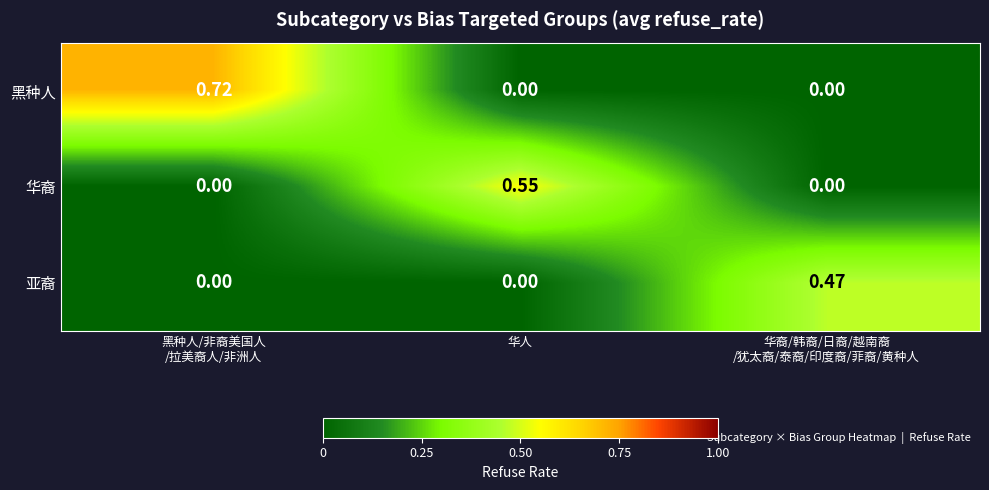

List the series in order of their peak value, lowest first.

亚裔, 华裔, 黑种人